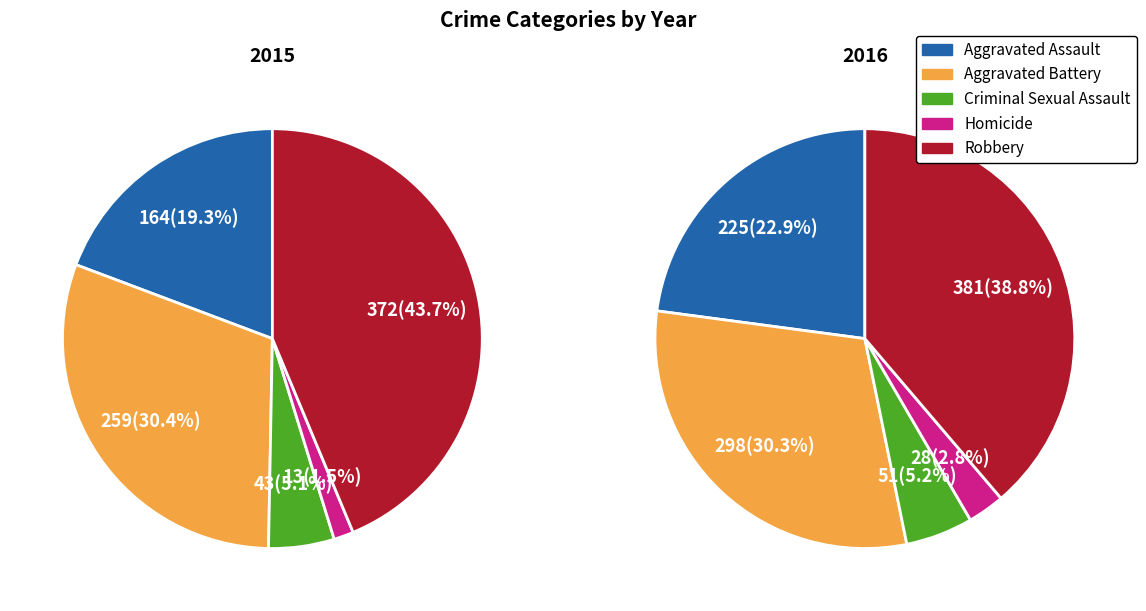

How many slices are in this pie chart?

5